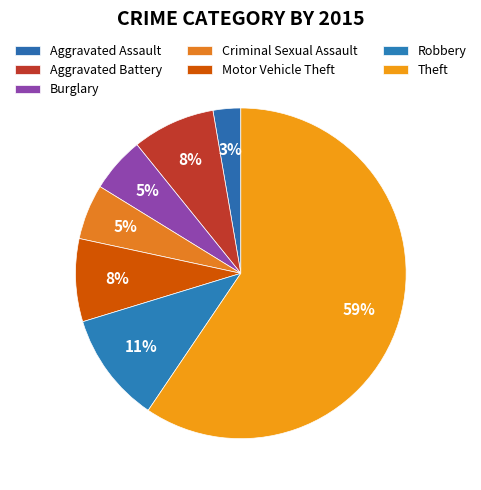

How many slices are in this pie chart?

7